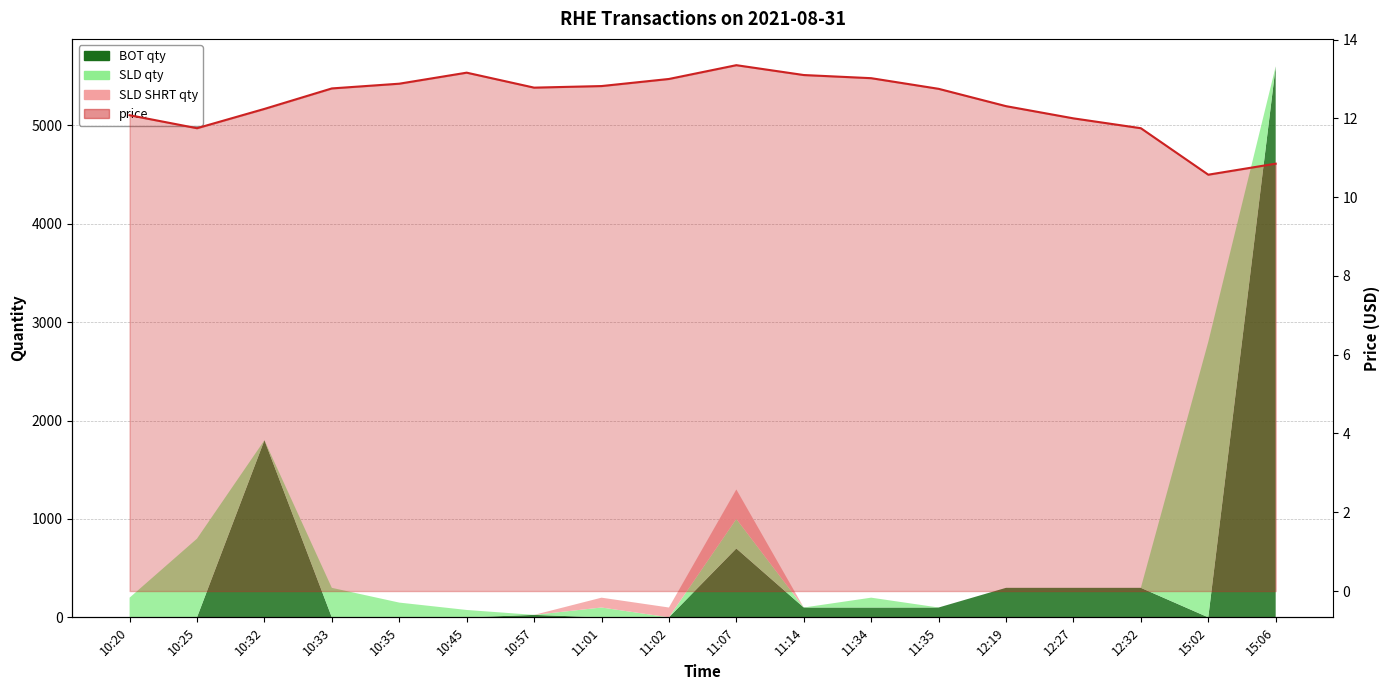

How many interior local peaks (higher than both neighbors) does the data have?

2